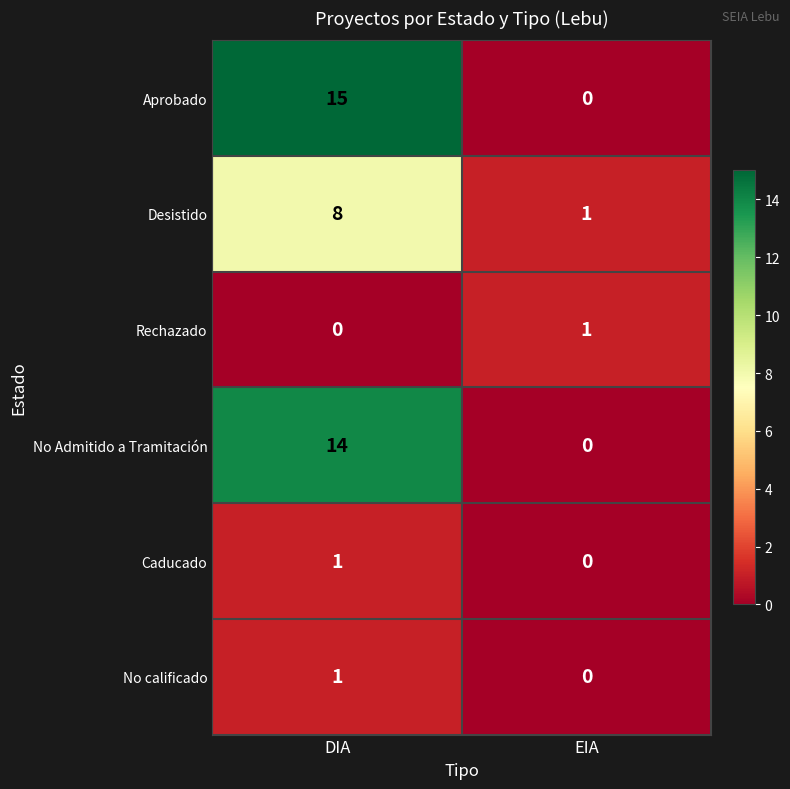

What is the greatest value displayed?

15